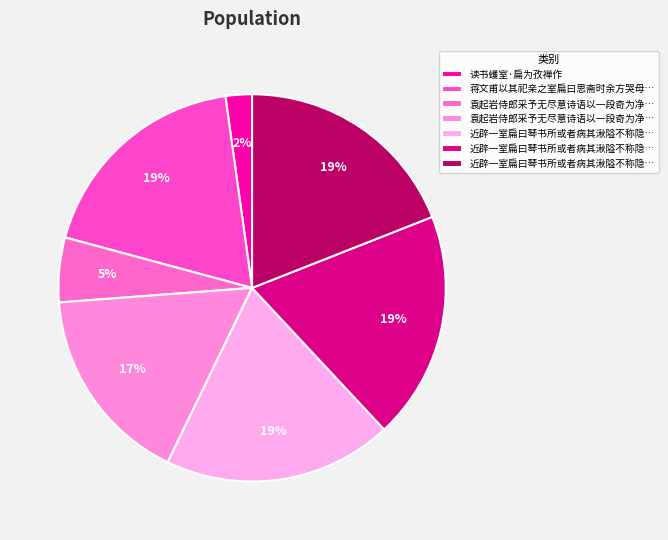

Count the number of slices in the pie.

7